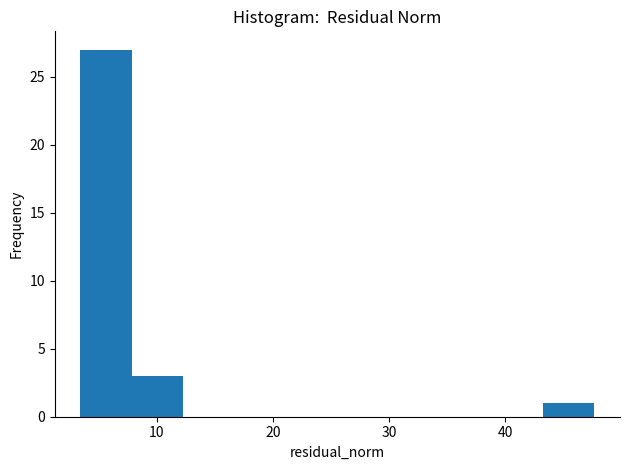

Which range on the x-axis has the tallest bar?

3 to 8